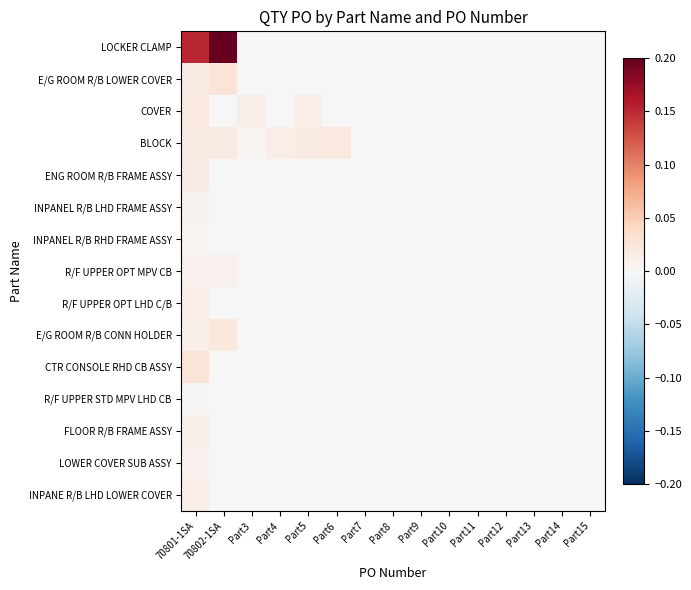

Rank the series at Part10 from lowest to highest value.

LOCKER CLAMP, E/G ROOM R/B LOWER COVER, COVER, BLOCK, ENG ROOM R/B FRAME ASSY, INPANEL R/B LHD FRAME ASSY, INPANEL R/B RHD FRAME ASSY, R/F UPPER OPT MPV CB, R/F UPPER OPT LHD C/B, E/G ROOM R/B CONN HOLDER, CTR CONSOLE RHD CB ASSY, R/F UPPER STD MPV LHD CB, FLOOR R/B FRAME ASSY, LOWER COVER SUB ASSY, INPANE R/B LHD LOWER COVER